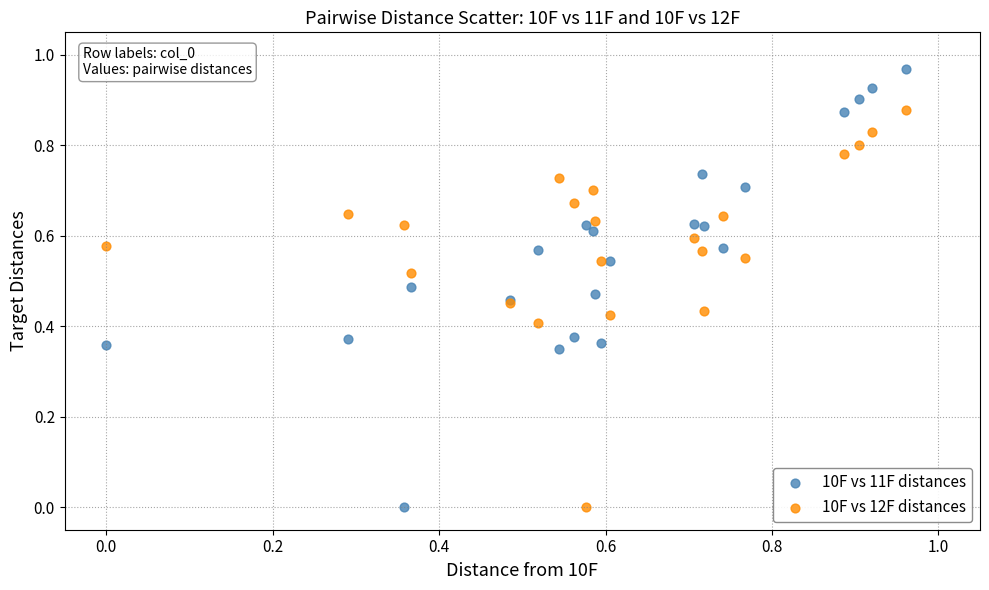

Which series has the widest spread of Y values?

10F vs 11F distances